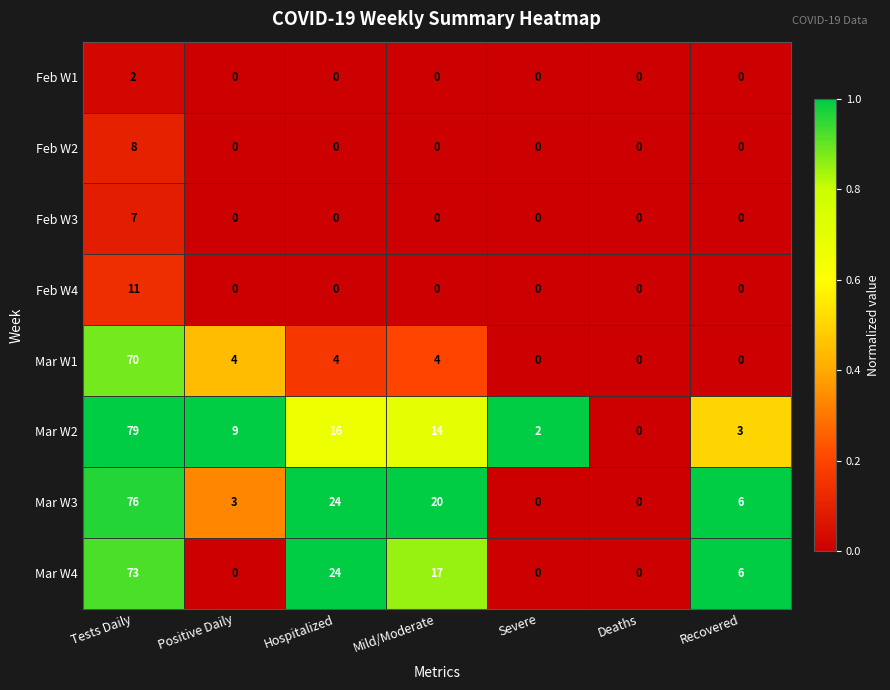

Is it true that Mar W1 equals 0 at Severe?

True